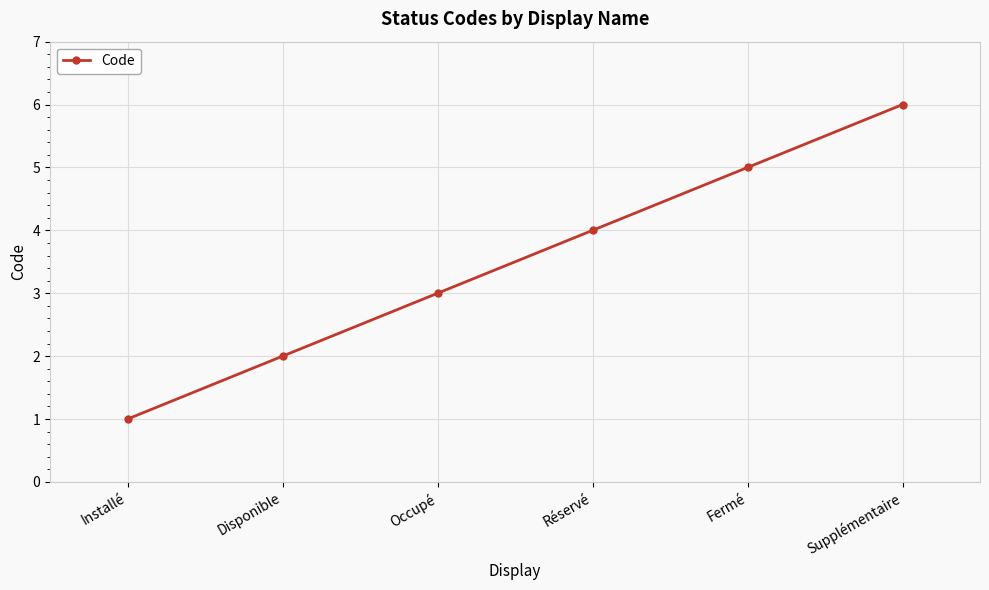

How many distinct data groups are displayed?

1